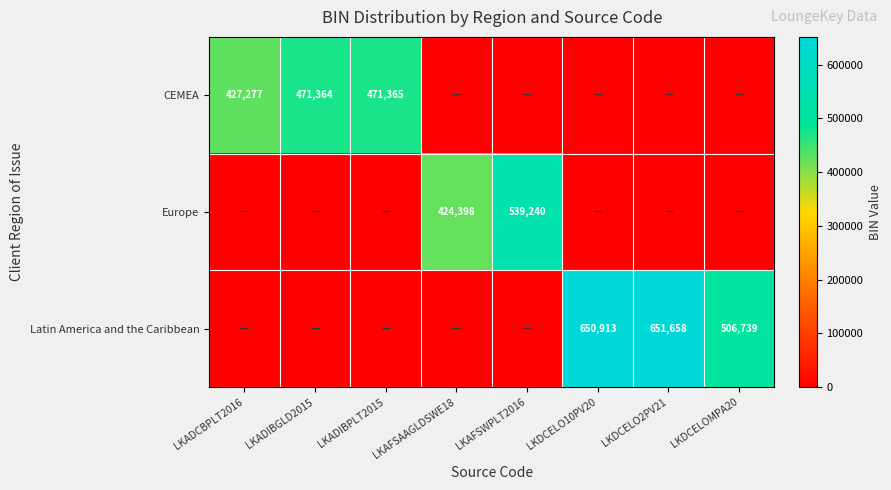

What value does the CEMEA series have at LKADIBPLT2015?

471365